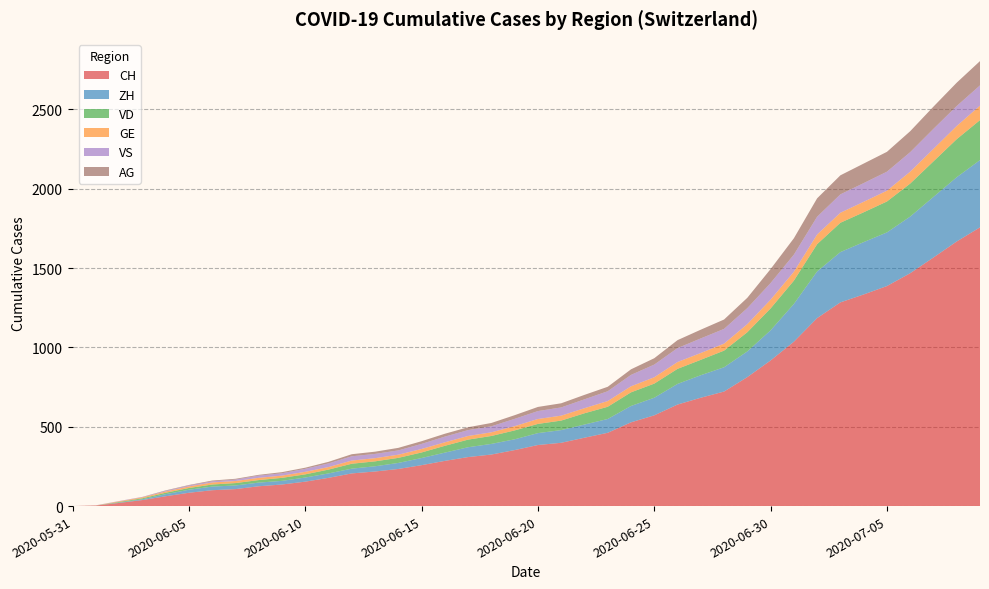

Reading left to right, extract all data points from this chart.

CH: 0	3	20	38	62	84	100	107	125	136	154	178	206	218	234	258	285	309	325	353	385	399	431	462	528	572	640	683	722	813	918	1036	1185	1284	1334	1387	1468	1567	1668	1757
ZH: 0	0	2	5	13	19	23	23	23	23	26	28	30	33	38	45	52	62	67	68	75	80	83	87	103	111	130	142	153	162	190	238	294	317	330	338	357	382	405	424
VD: 0	0	4	6	9	11	13	15	16	19	20	24	31	31	32	35	43	48	50	56	58	60	71	77	86	89	95	97	105	121	138	147	172	185	188	195	208	224	240	252
GE: 0	1	4	6	8	10	13	13	14	14	16	16	20	20	20	22	22	23	23	27	31	31	32	36	38	40	43	43	44	51	55	56	61	63	66	68	75	79	83	91
VS: 0	1	2	2	4	6	7	9	14	15	19	23	27	27	27	32	36	37	38	46	50	52	56	62	72	80	88	92	93	101	105	108	112	116	118	120	123	126	126	128
AG: 0	0	0	1	3	3	5	5	5	7	7	10	13	14	16	17	18	18	21	23	26	26	28	28	35	40	50	55	59	65	88	103	116	120	123	125	132	140	147	153